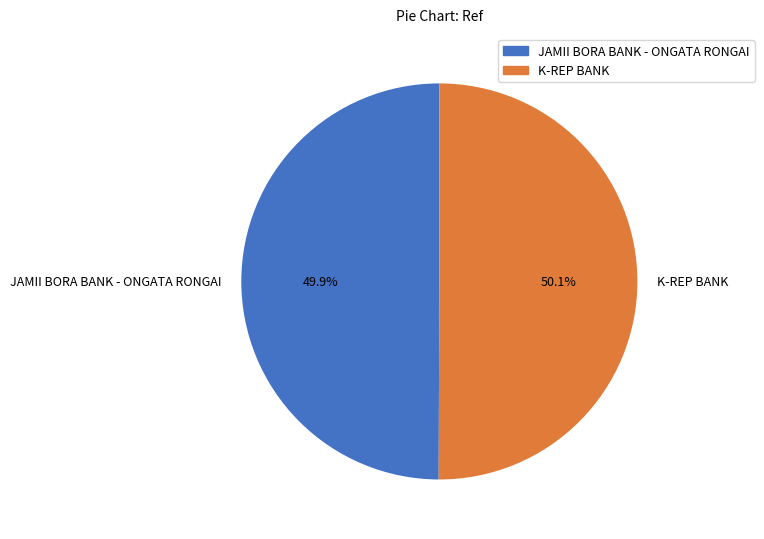

What percentage do K-REP BANK and JAMII BORA BANK - ONGATA RONGAI together represent?

100.0%